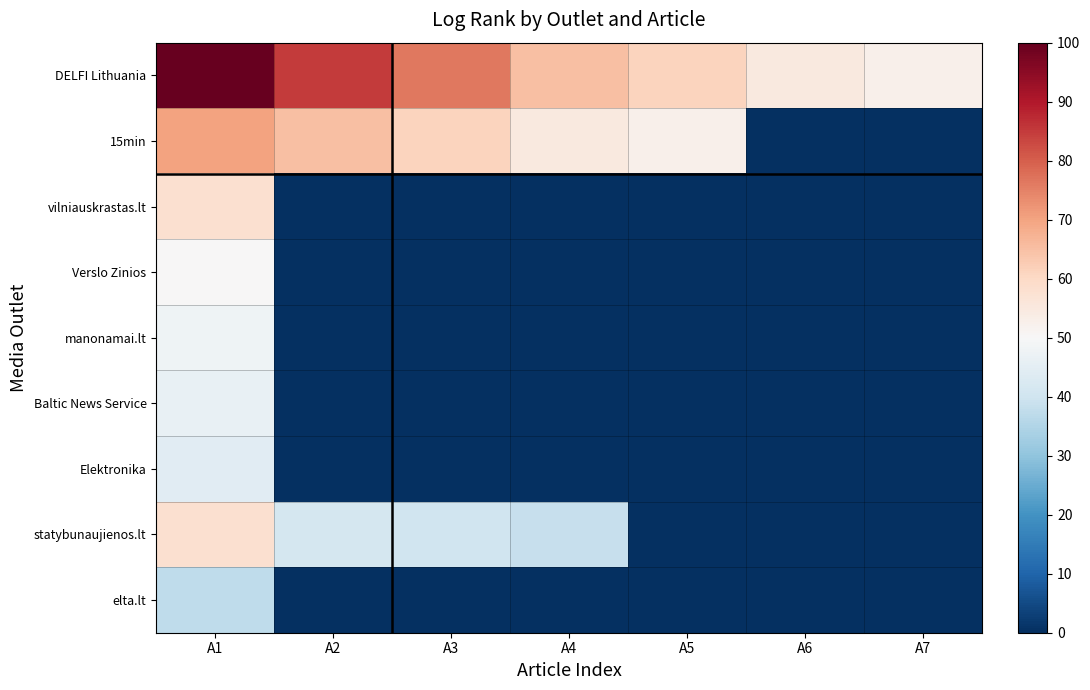

What is the maximum value shown in the chart?

100.0